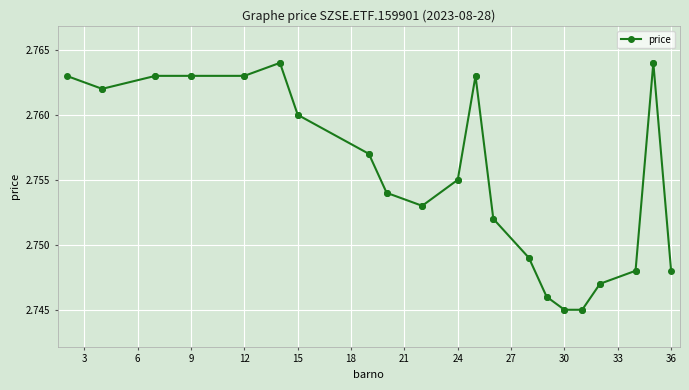

What is the smallest value displayed?

2.7